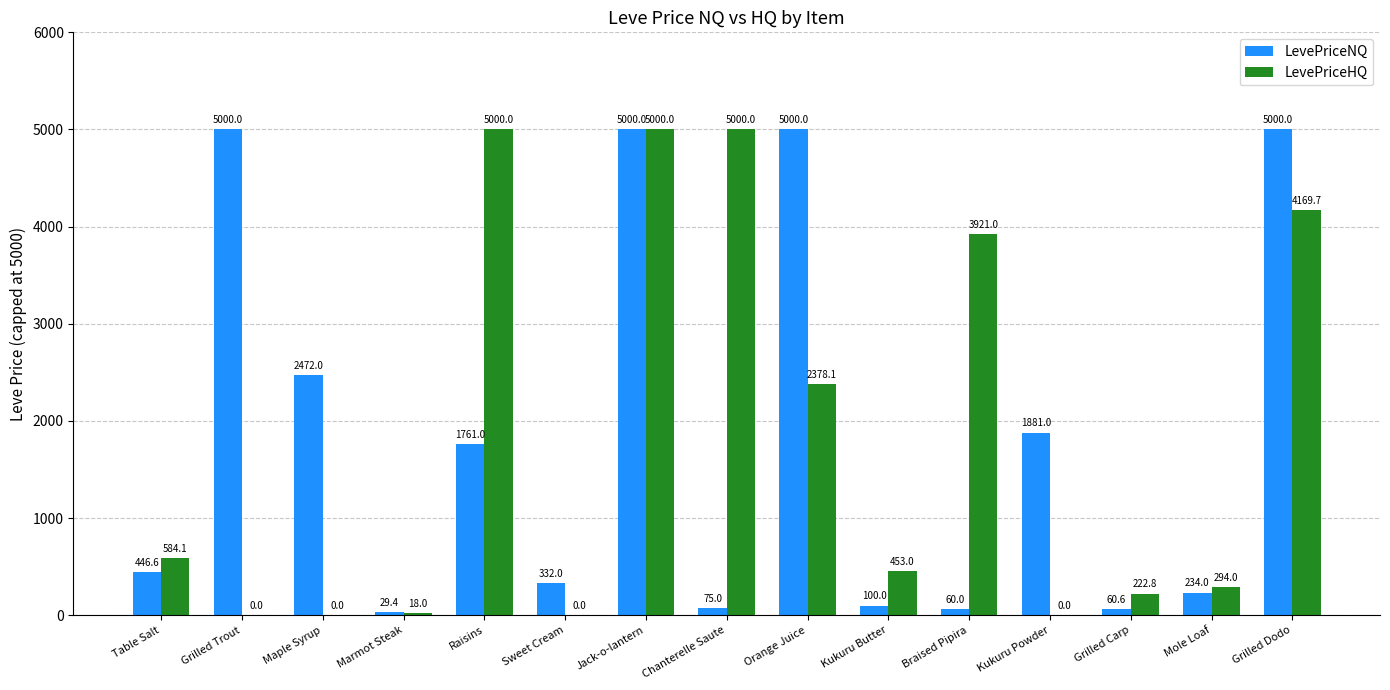

Between Table Salt and Maple Syrup, which series saw the biggest shift?

LevePriceNQ